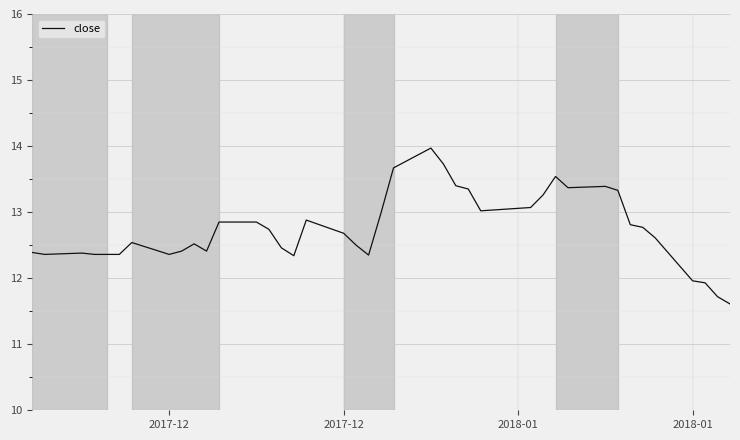

What is the greatest value displayed?

14.0